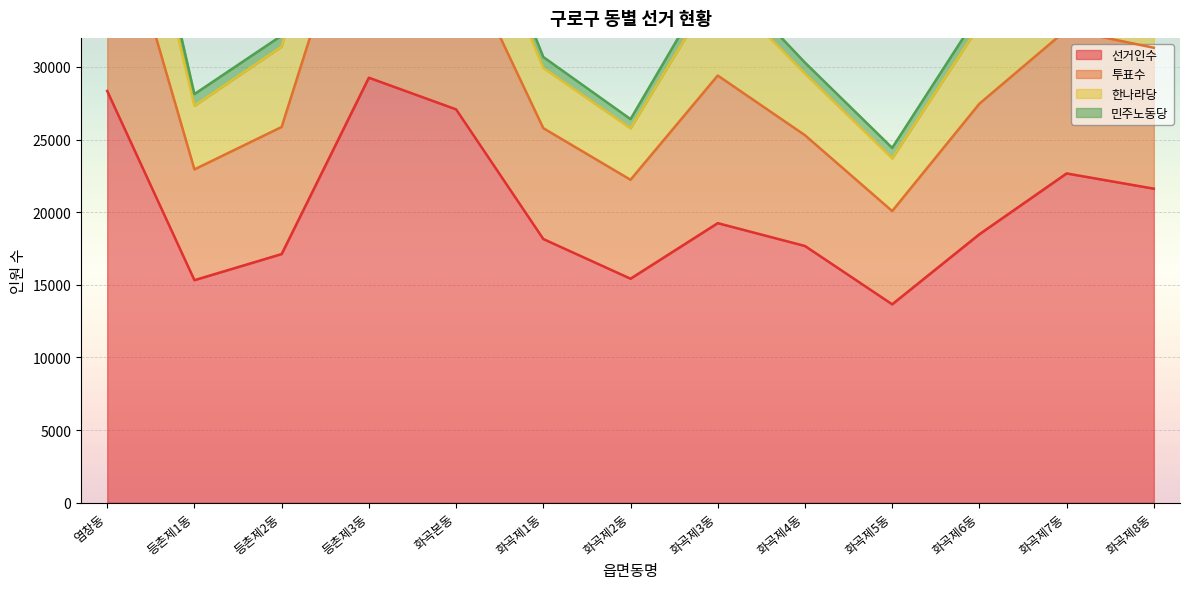

At which category does 투표수 reach its first local valley?

등촌제1동